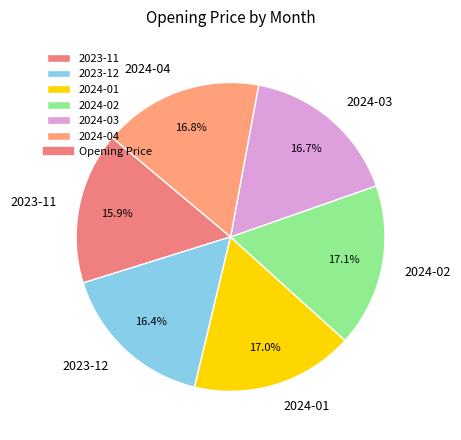

To the nearest percent, what is the difference between the largest and smallest slice percentages?

1%